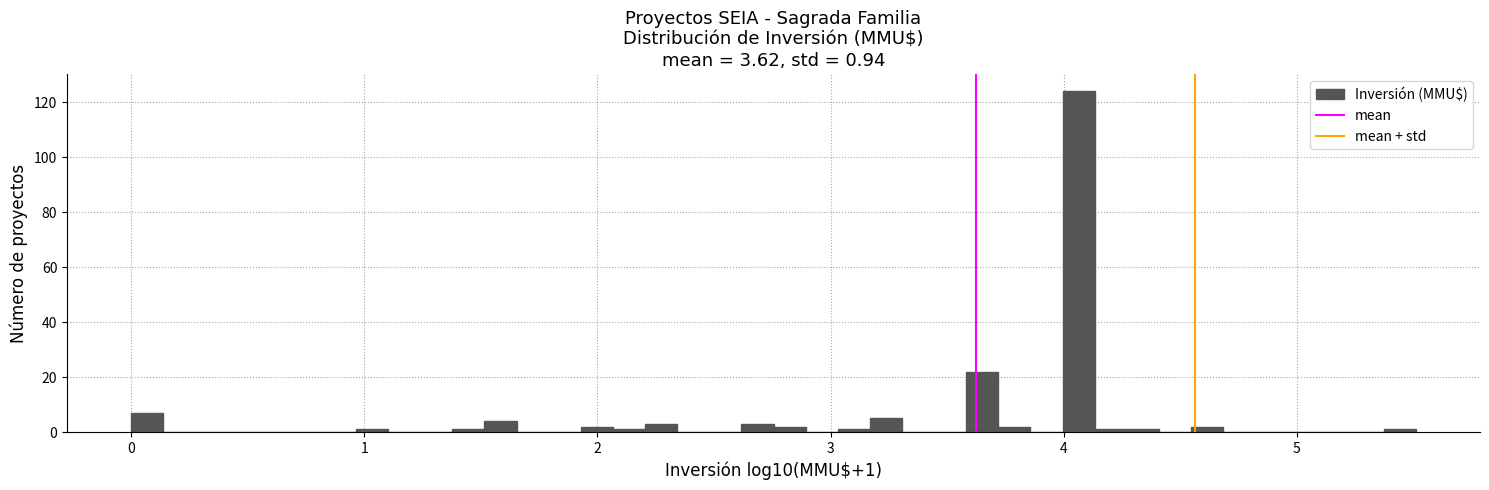

Read against the x-axis, roughly where is the centre of the tallest bar?

4.1